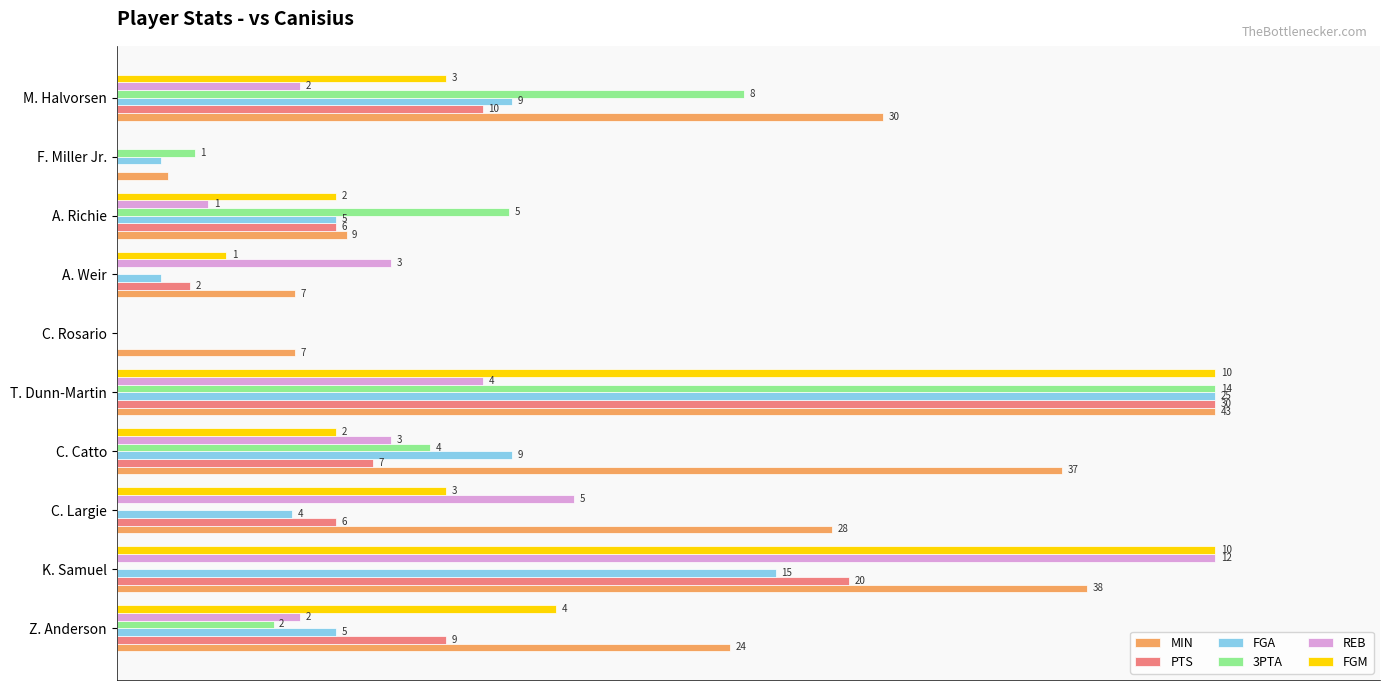

What are all the series names shown in the legend?

MIN, PTS, FGA, 3PTA, REB, FGM